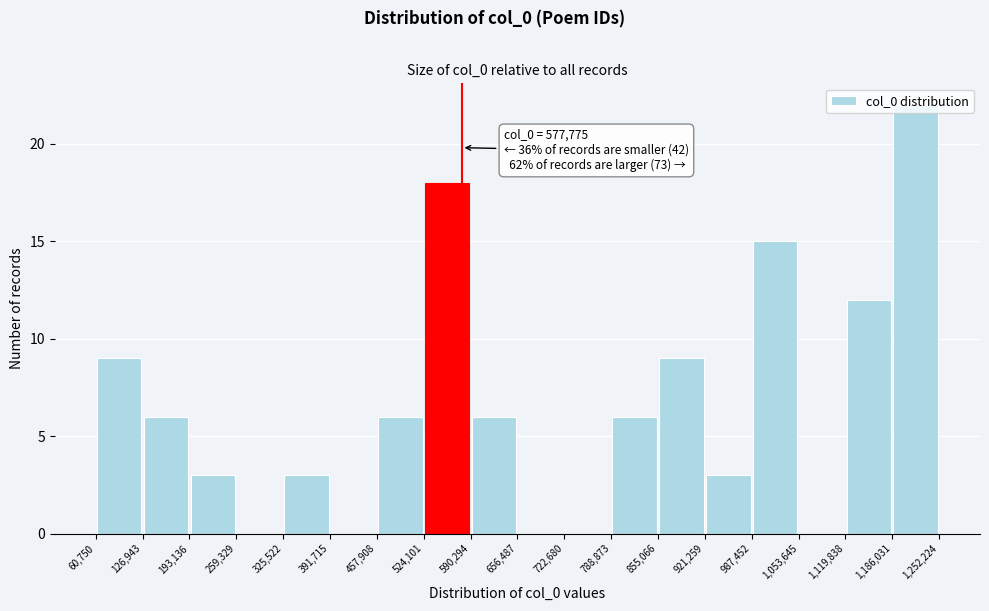

Which range on the x-axis has the tallest bar?

1,186,031 to 1,252,224